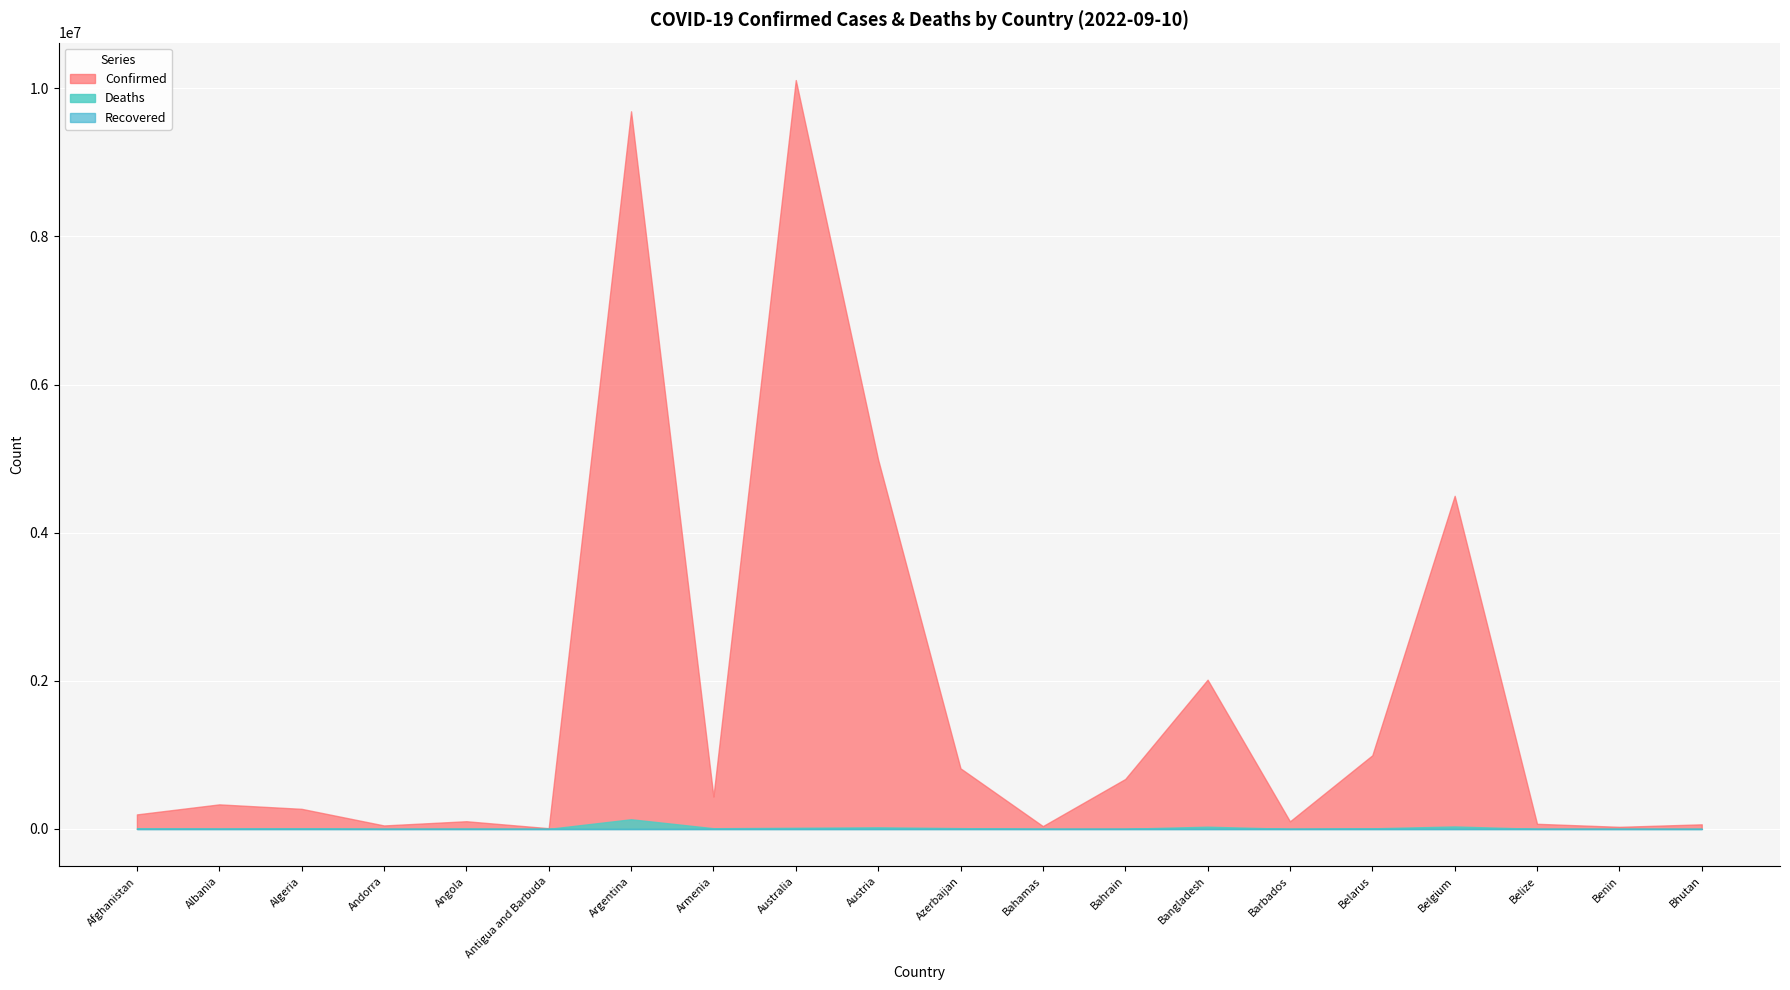

Which series has the widest spread of values?

Confirmed